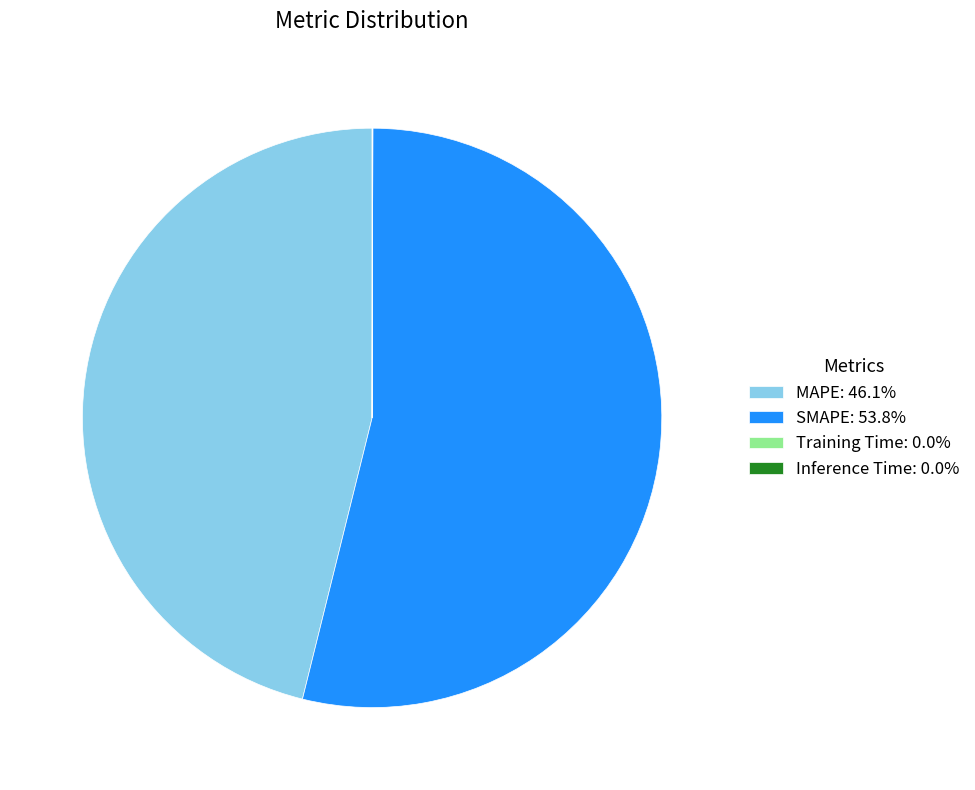

Does any single category account for the majority?

Yes